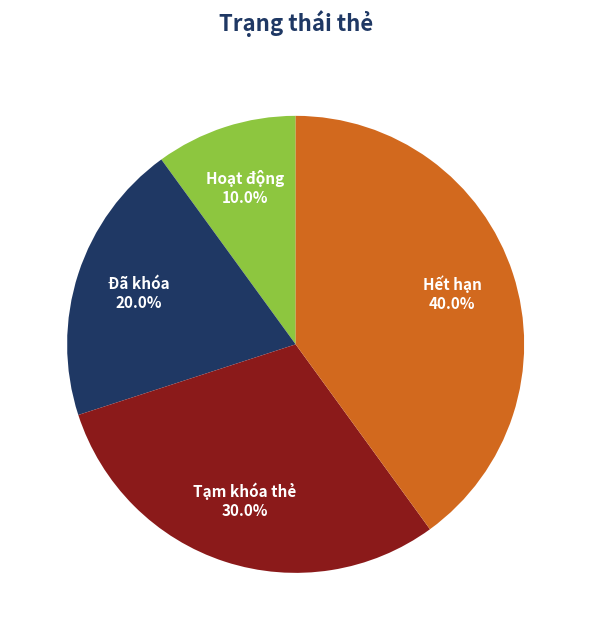

Count the number of slices in the pie.

4